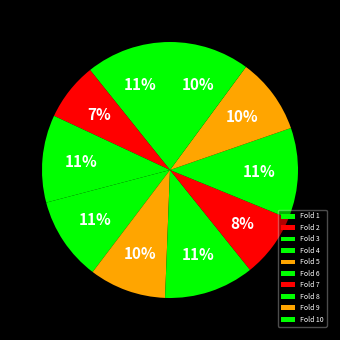

Is there any slice that represents more than half of the pie?

No